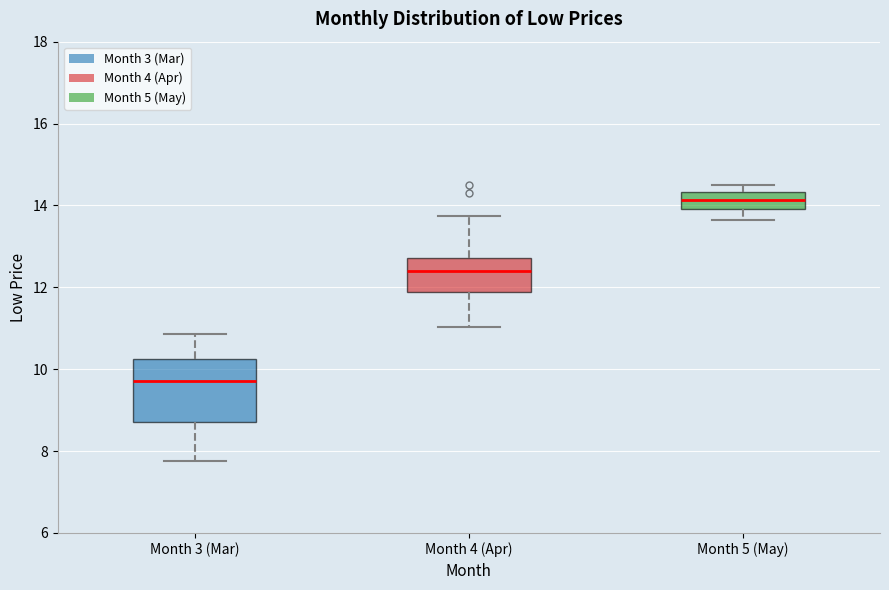

Reading left to right, read every box against the y-axis: the position of its median line, the range the box covers, and the ends of its whiskers. The values are not printed on the chart, so give them approximately, as read against the axis.

Month 3 (Mar): median 9.8, box 8.8 to 10.2, whiskers 7.8 to 10.8
Month 4 (Apr): median 12.4, box 11.8 to 12.8, whiskers 11.0 to 13.8
Month 5 (May): median 14.2, box 14.0 to 14.4, whiskers 13.6 to 14.6